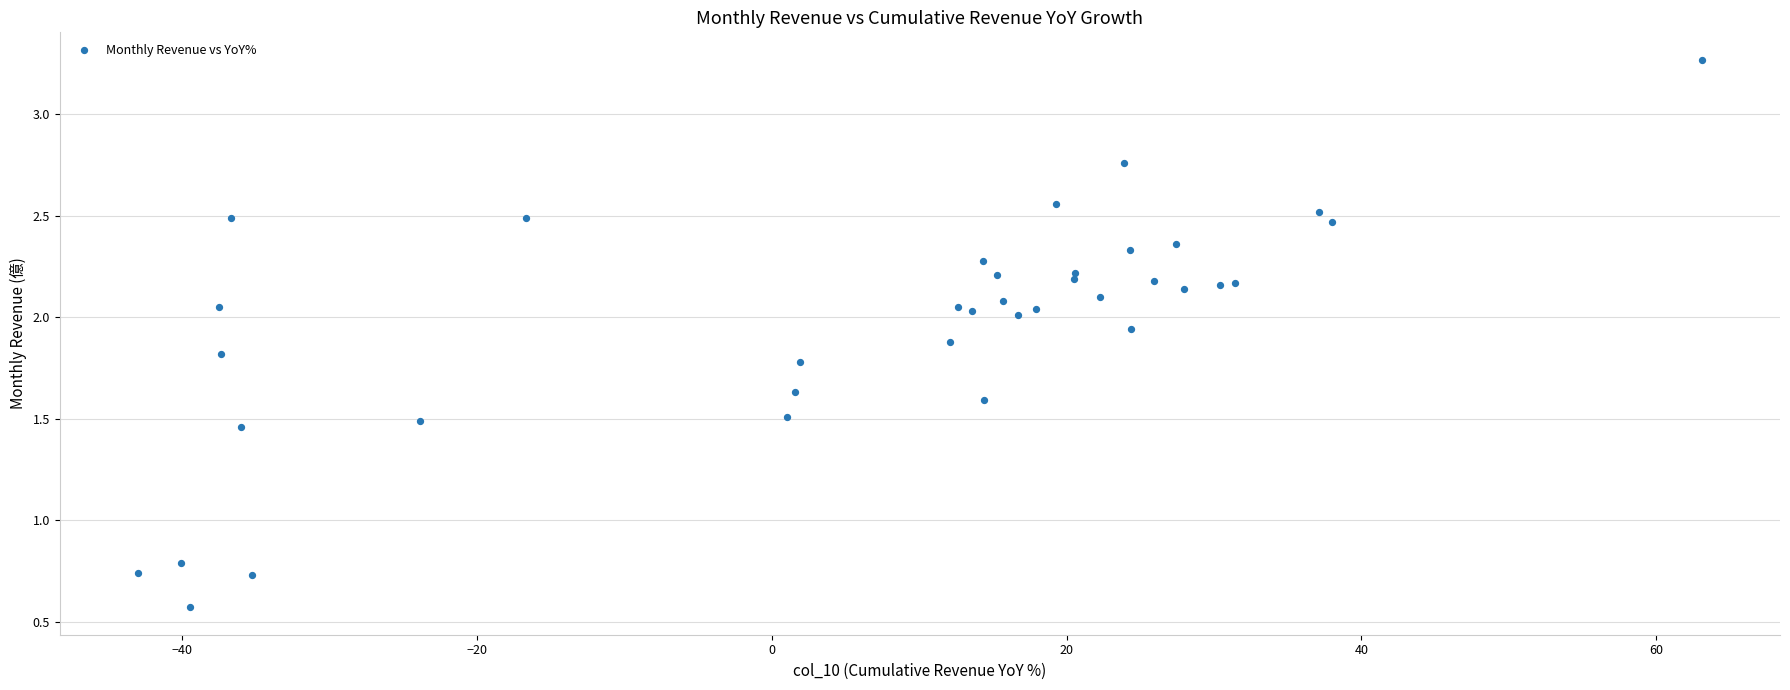

What Y value in the scatter plot is closest to 1?

0.8